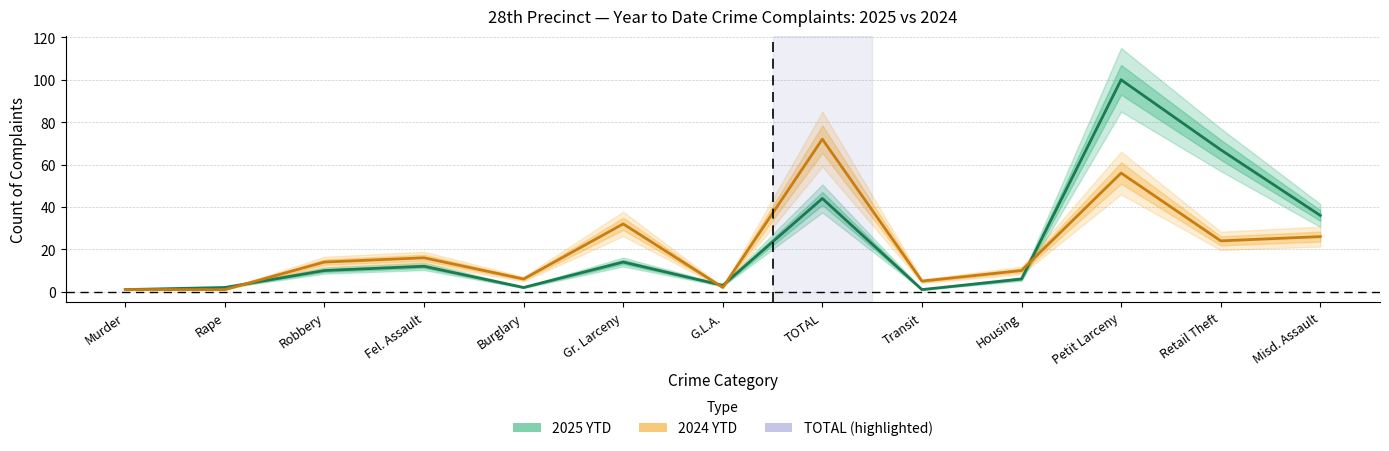

What is the difference between the highest and lowest values at TOTAL?

28